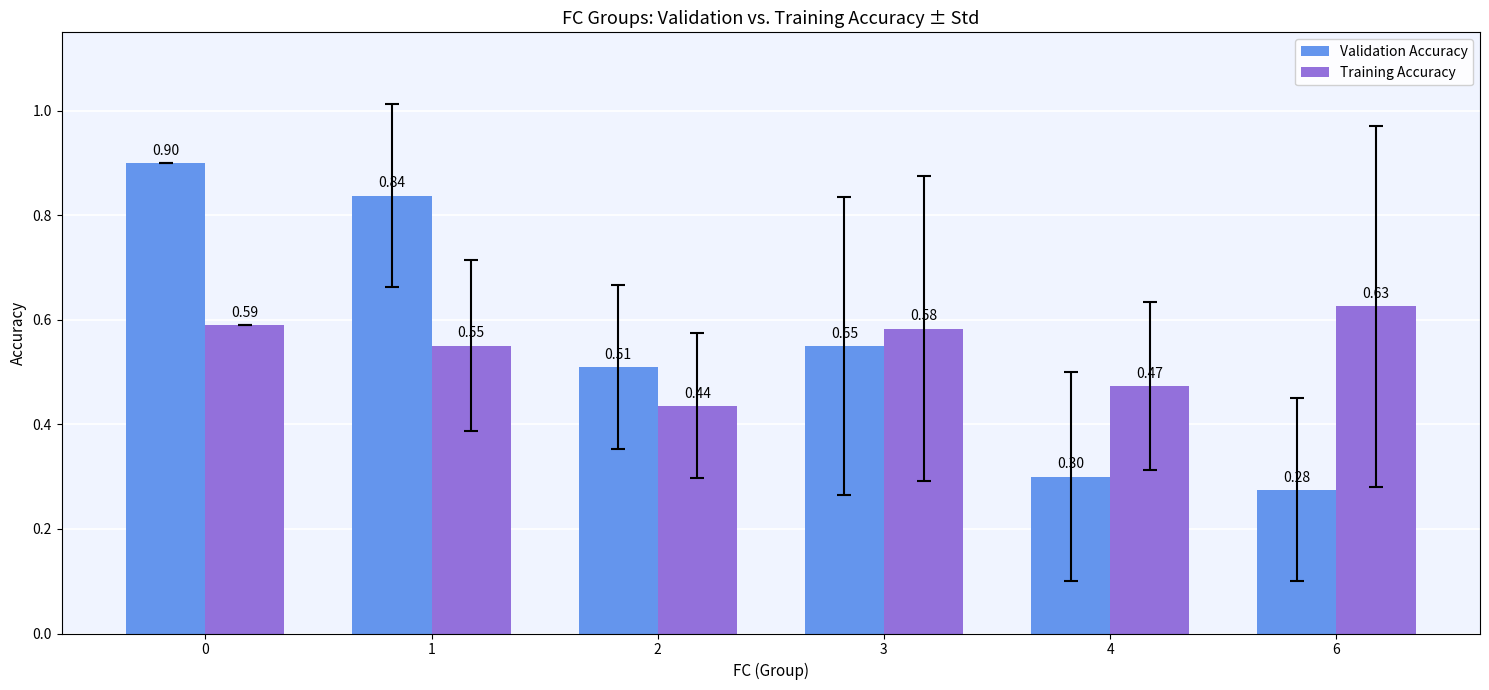

Where is Validation Accuracy nearest to the value 0?

6